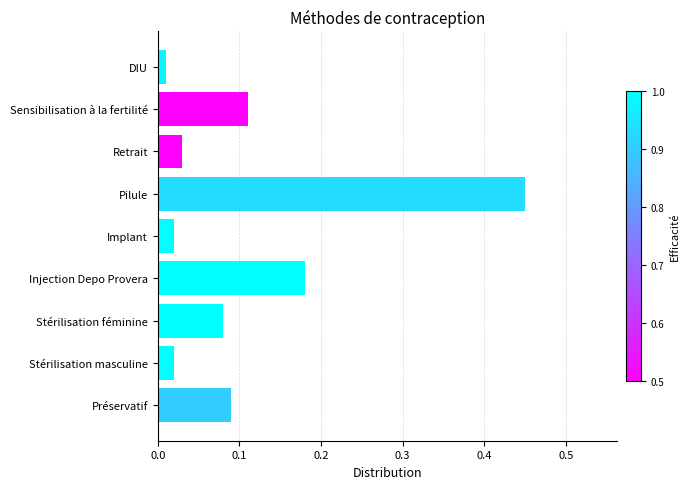

Is it true that the value at Préservatif is 0.0?

False